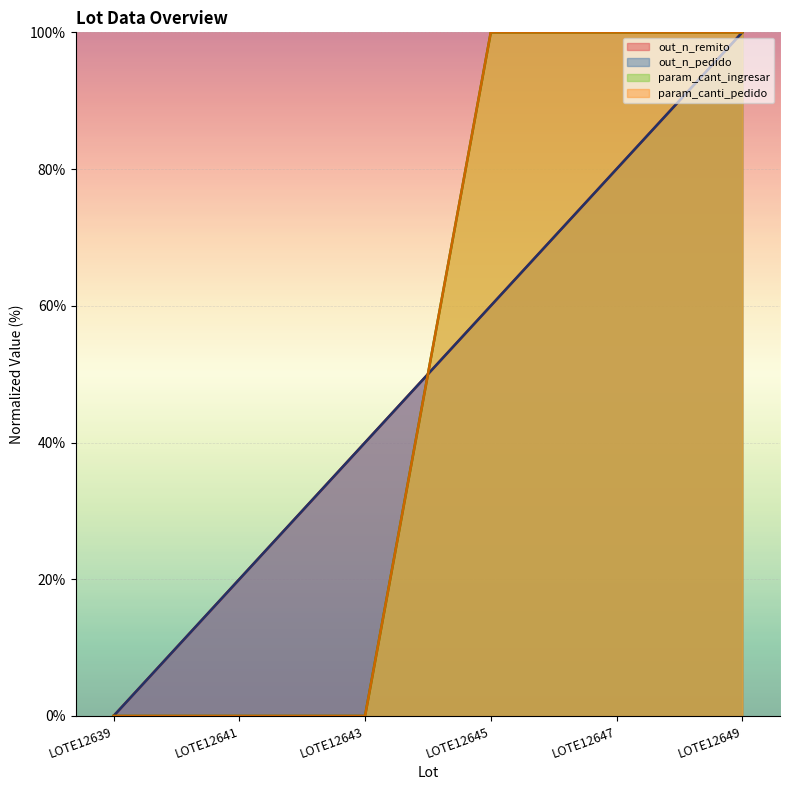

List the labels in order of out_n_remito value, smallest first.

LOTE12639, LOTE12641, LOTE12643, LOTE12645, LOTE12647, LOTE12649